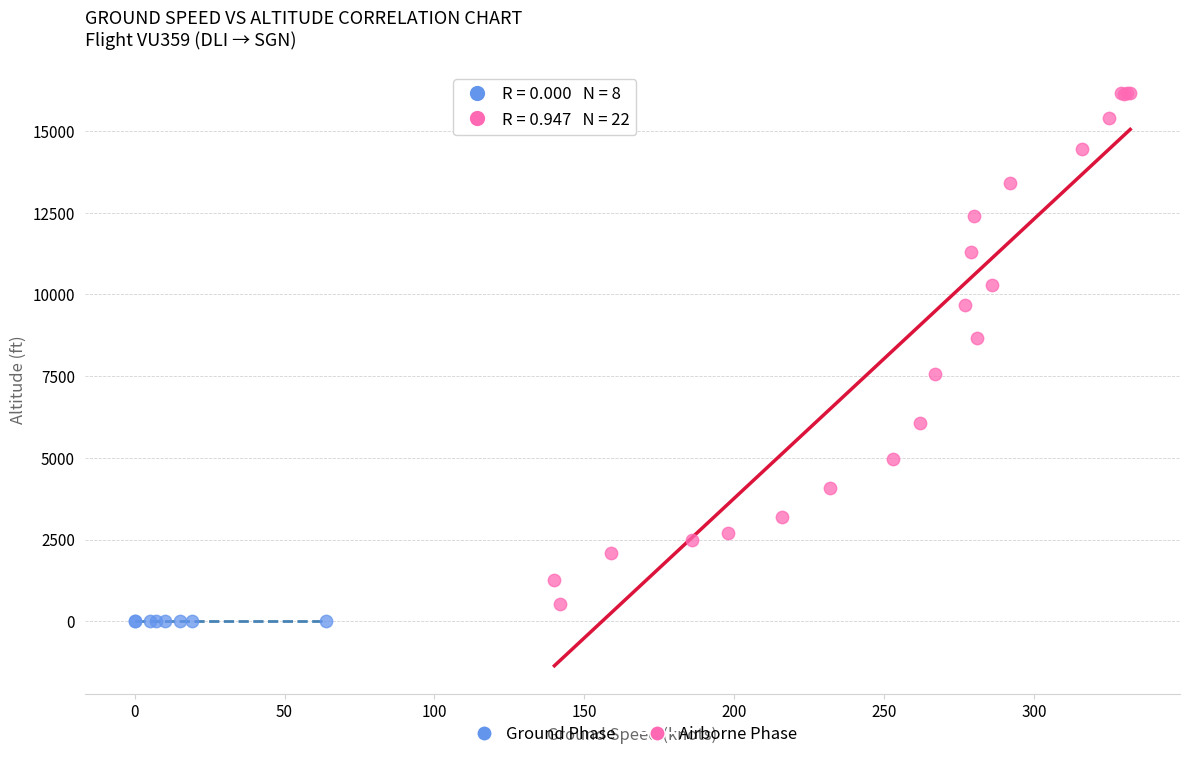

Which series reaches the maximum Y coordinate?

Airborne Phase